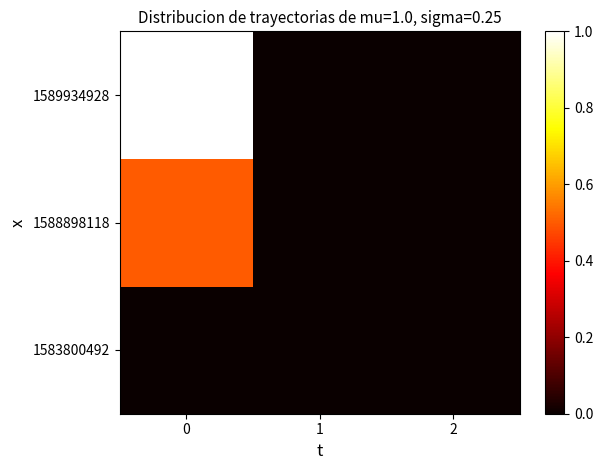

Rank the series at 2 from highest to lowest value.

1583800492, 1588898118, 1589934928